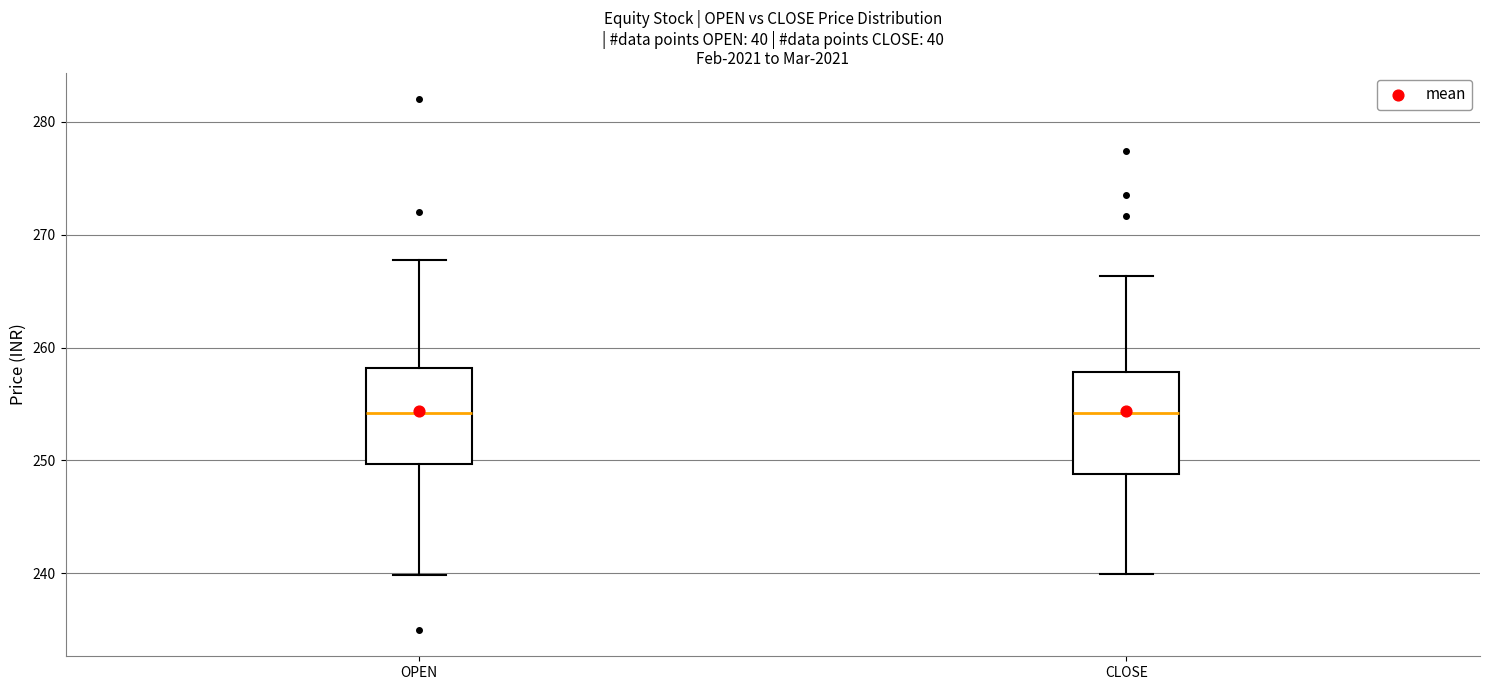

Where does the lower whisker of the box for OPEN end on the y-axis? The values are not printed on the chart, so give them approximately, as read against the axis.

240